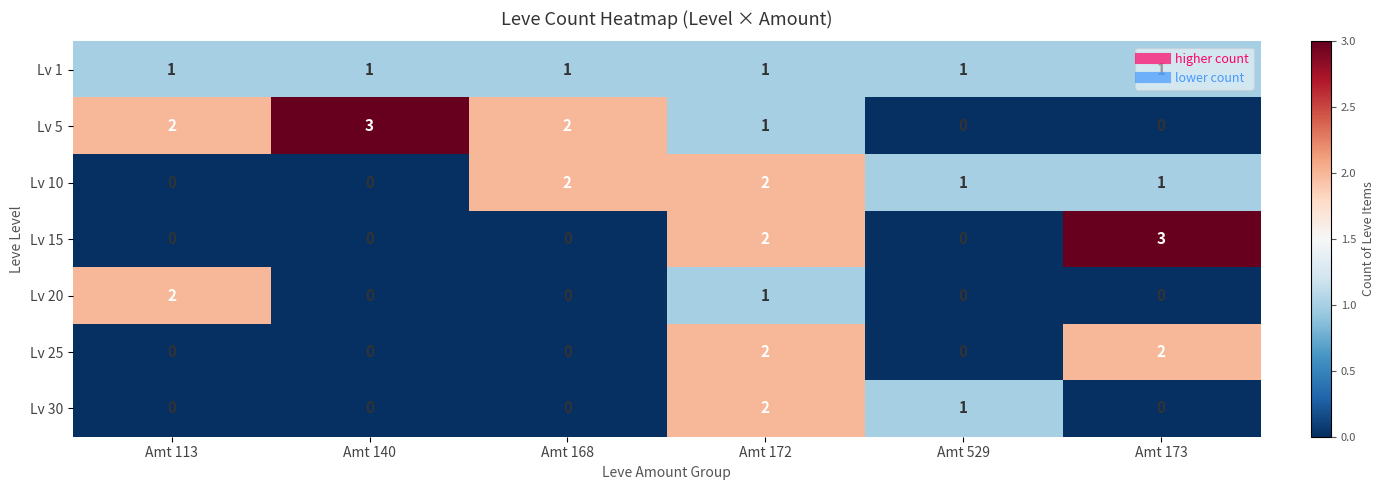

What is the sum of all Lv 1 values?

6